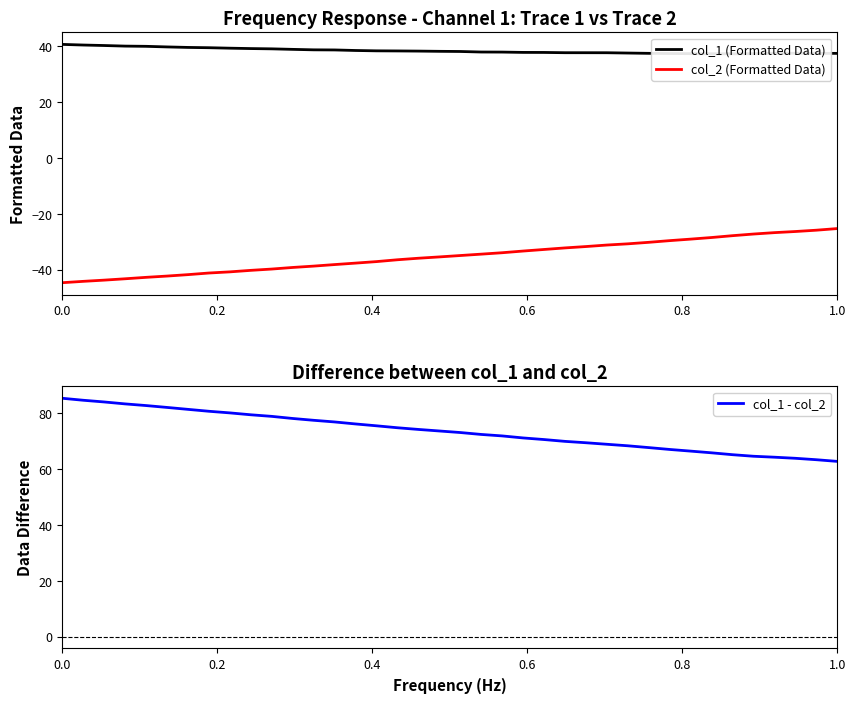

How many series are shown in this chart?

3